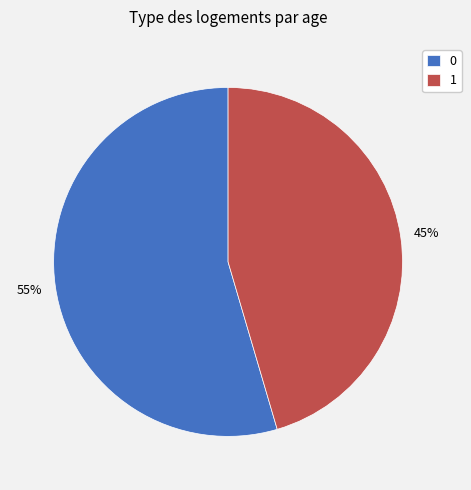

Do 1 and 0 together represent more than half of the pie?

Yes